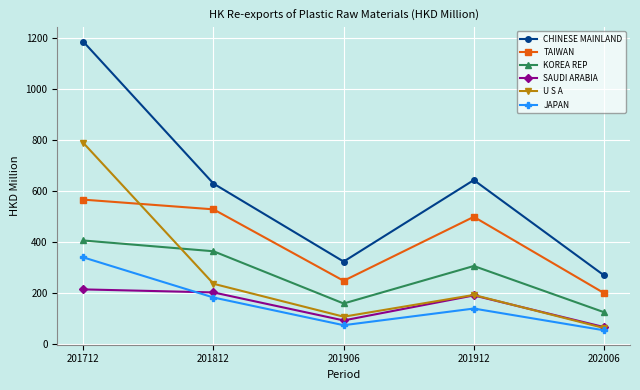

What is the total value across all series at 202006?

778.0